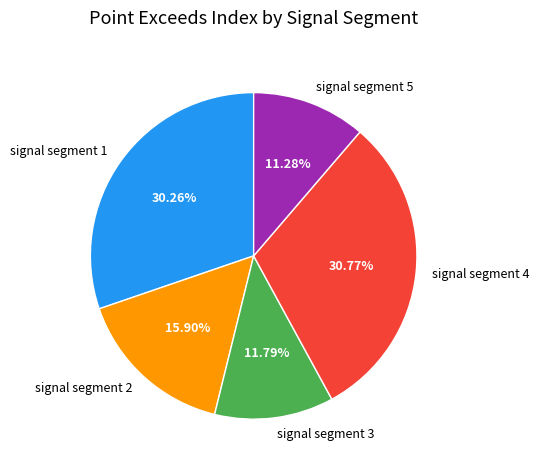

How many slices are in this pie chart?

5